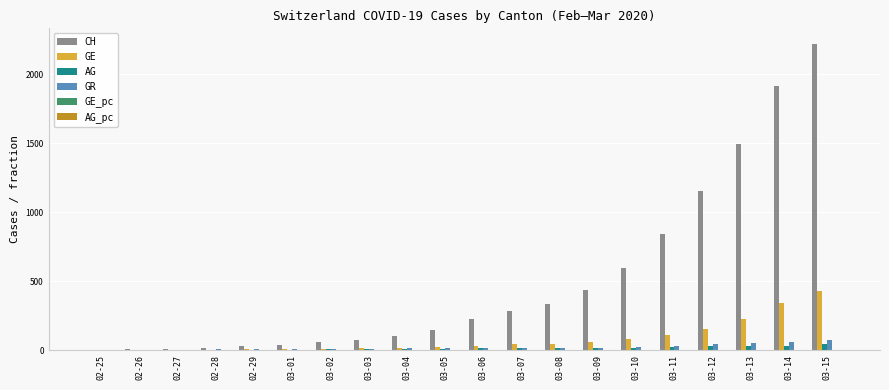

How many categories are shown in the chart?

20